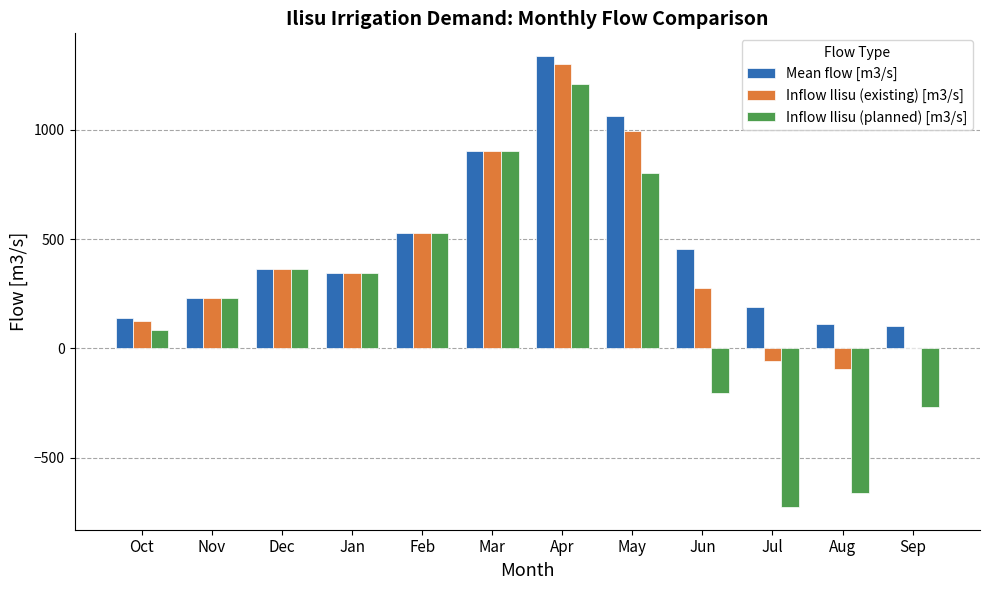

Is it true that Inflow Ilisu (existing) [m3/s] equals 903.0 at Mar?

True